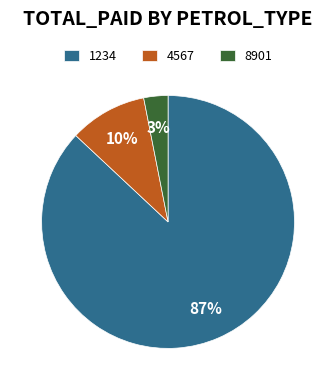

Count the number of slices in the pie.

3